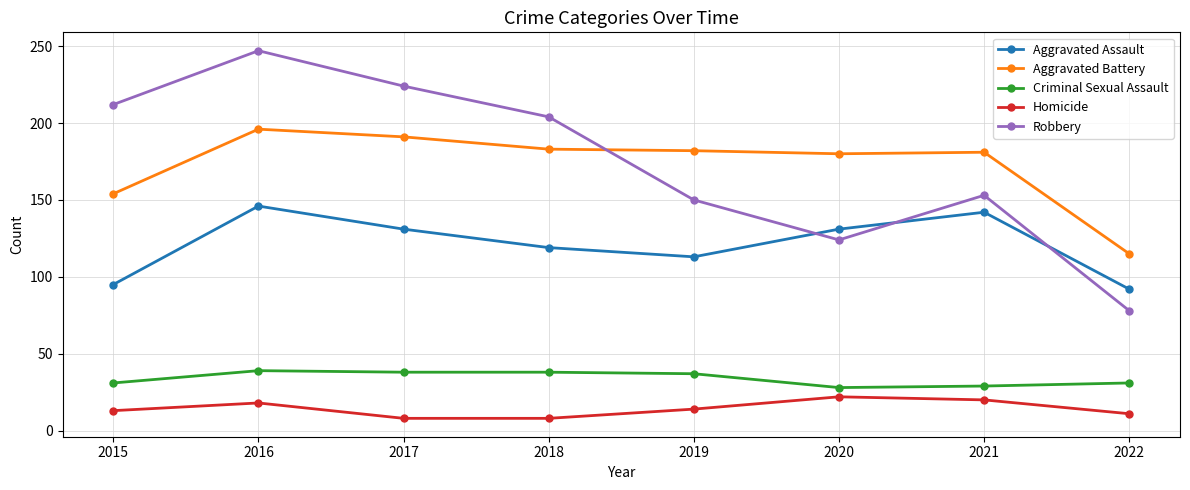

What is the value of the Homicide point at the 3rd from the left?

8